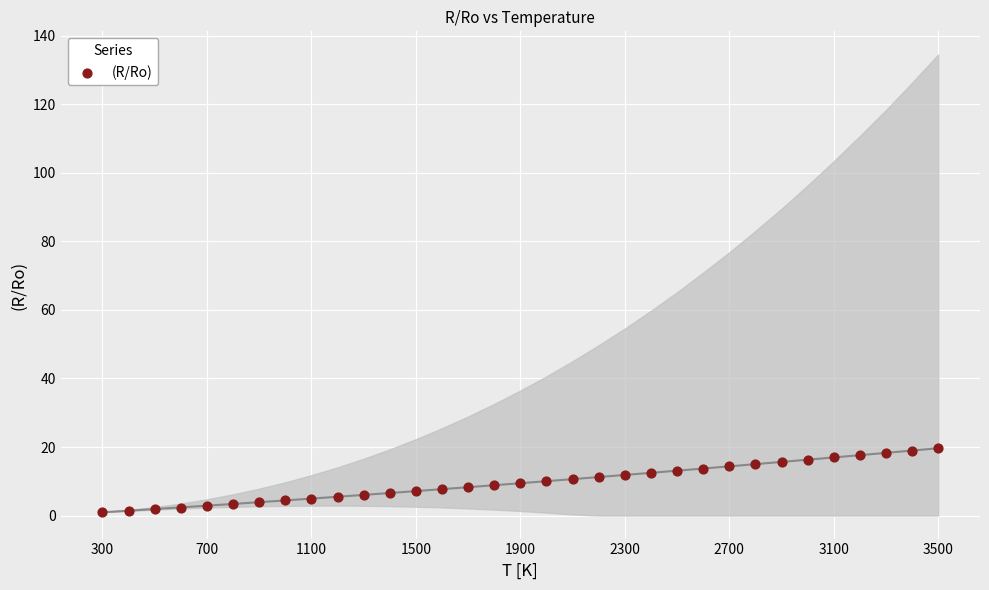

What is the range of X values (max minus min)?

3200.0